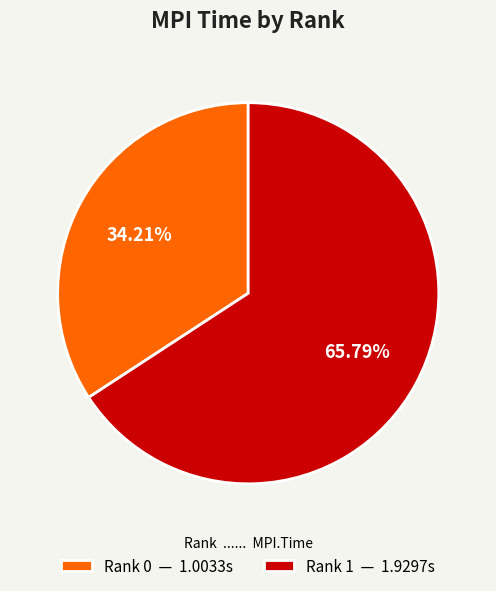

Rank the categories by value from lowest to highest.

Rank 0, Rank 1